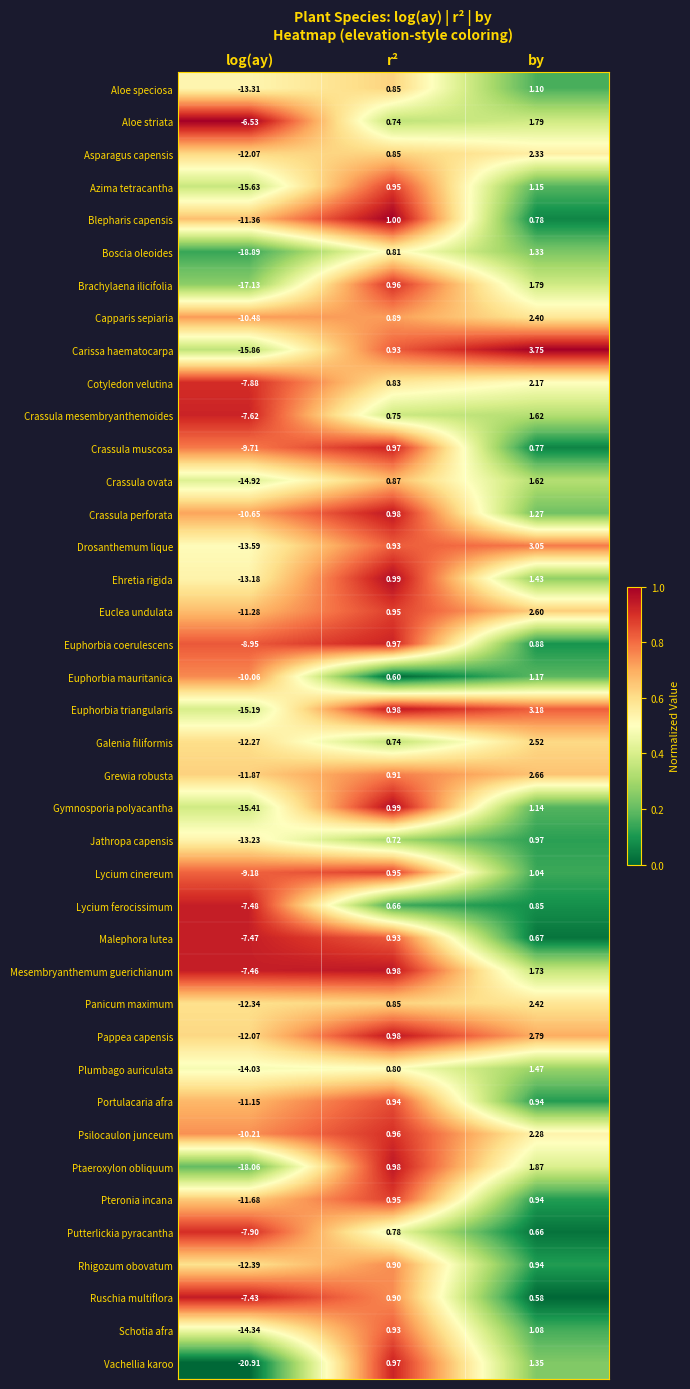

Rank the categories by Euphorbia mauritanica value from lowest to highest.

log(ay), r², by